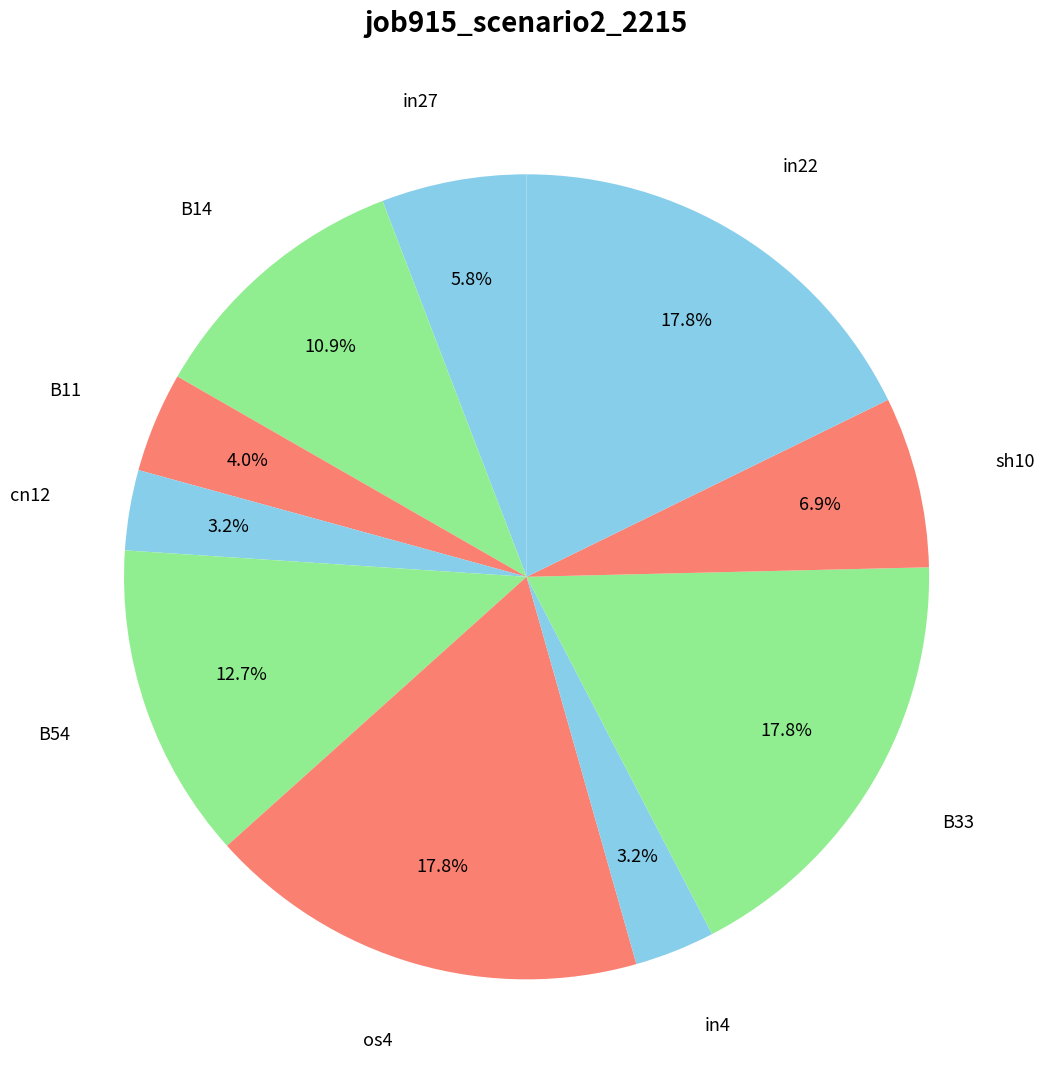

How many segments does this pie chart have?

10